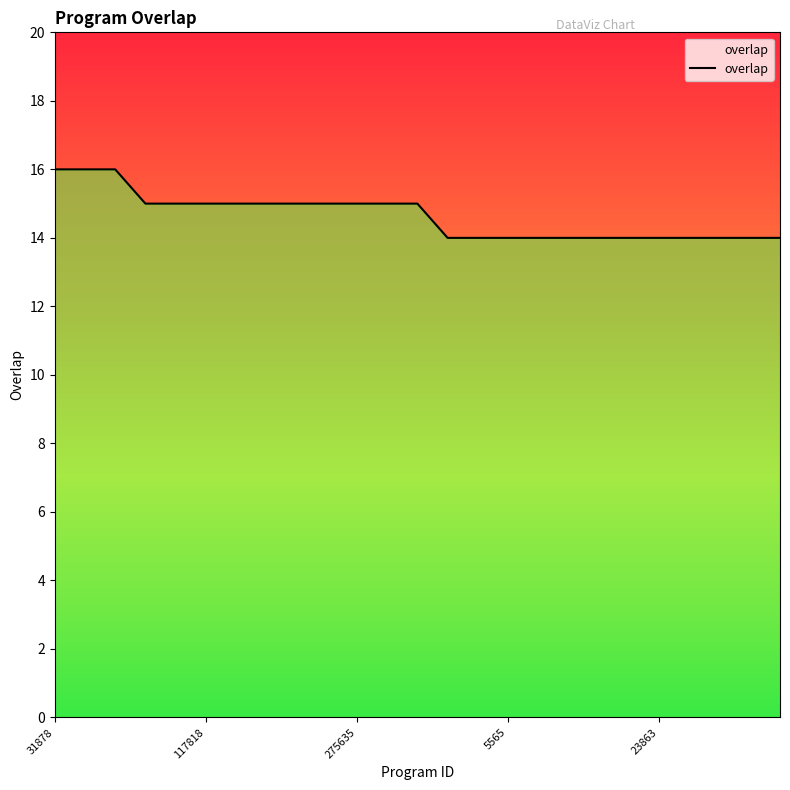

What is the greatest value displayed?

16